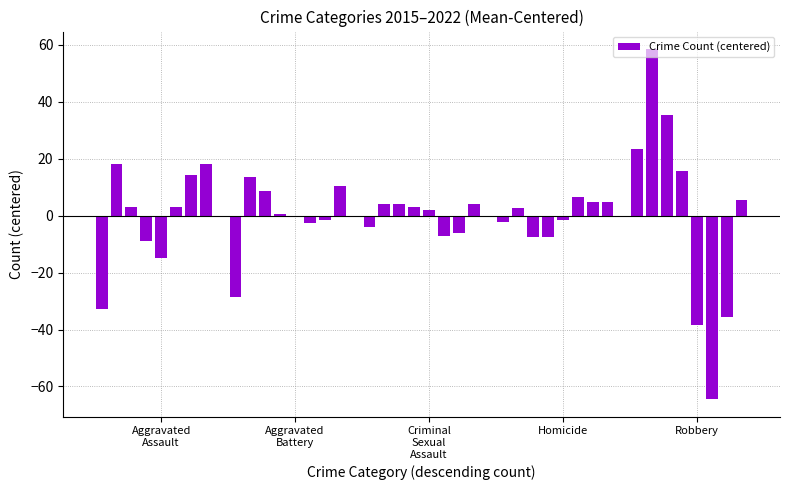

Are the bars horizontal?

No